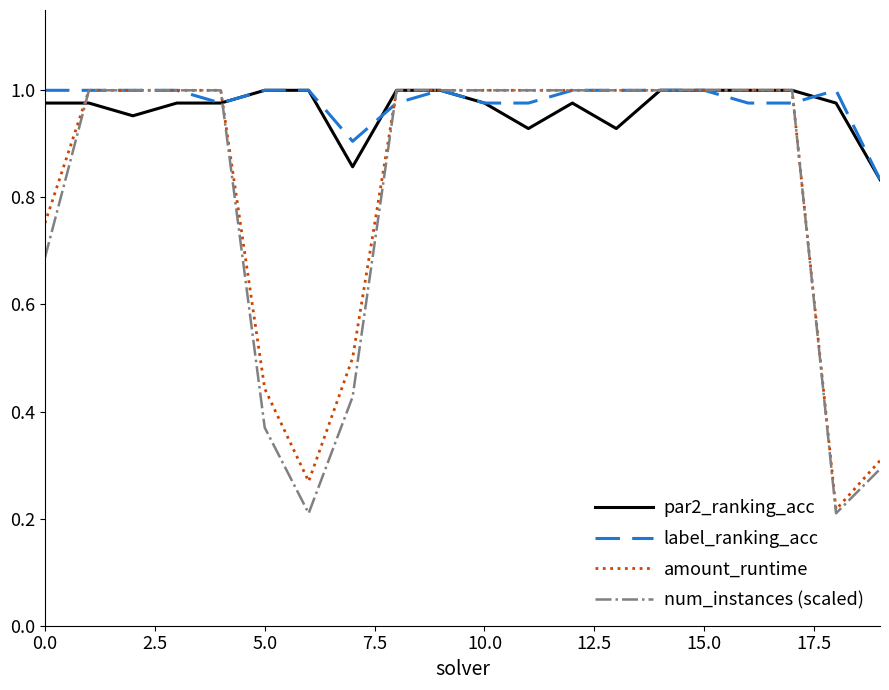

Which series has the widest spread of values?

num_instances (scaled)